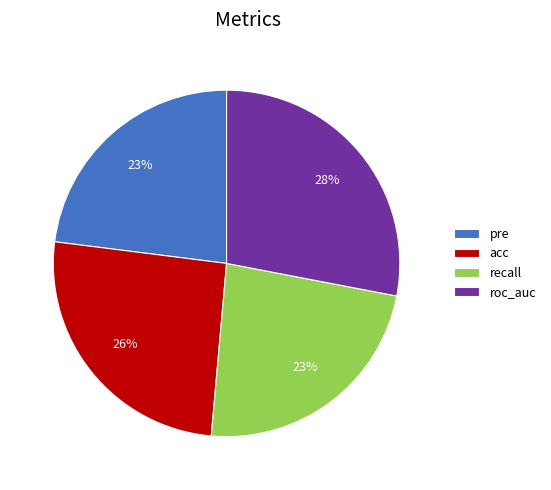

Which slice is the largest?

roc_auc